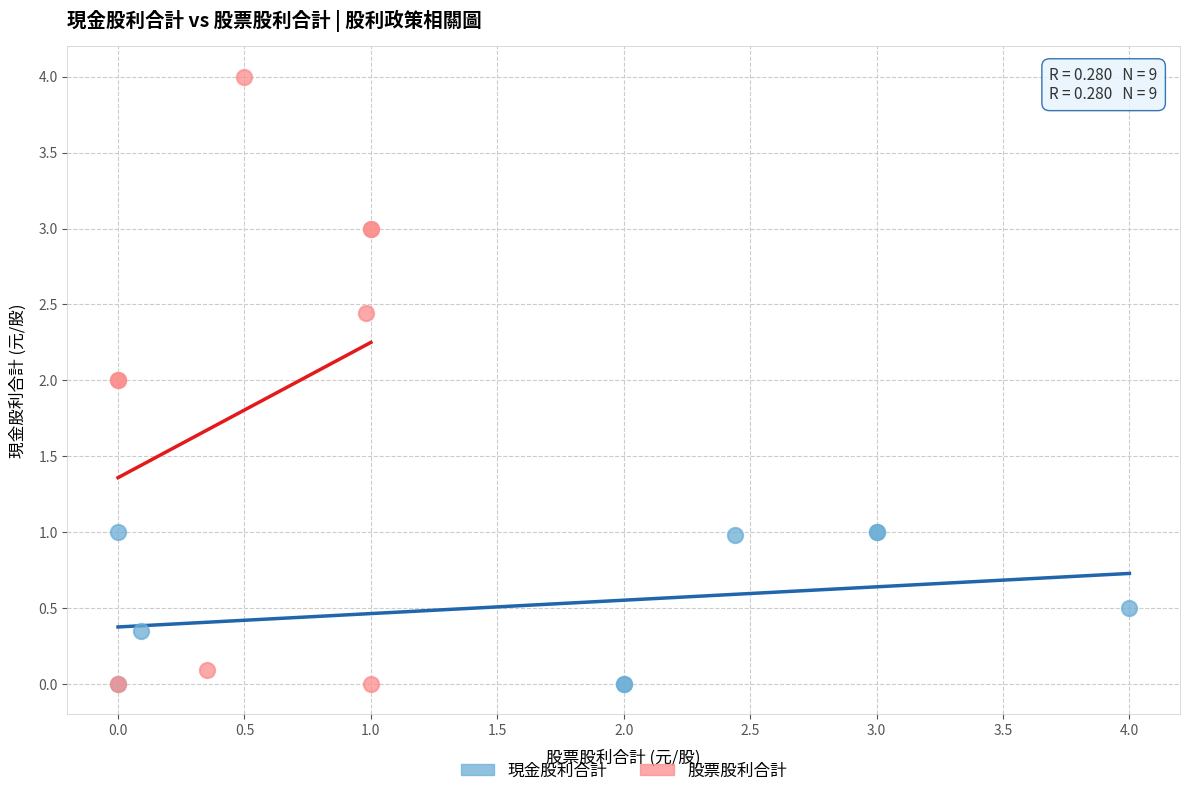

Which series has the widest spread of Y values?

股票股利合計